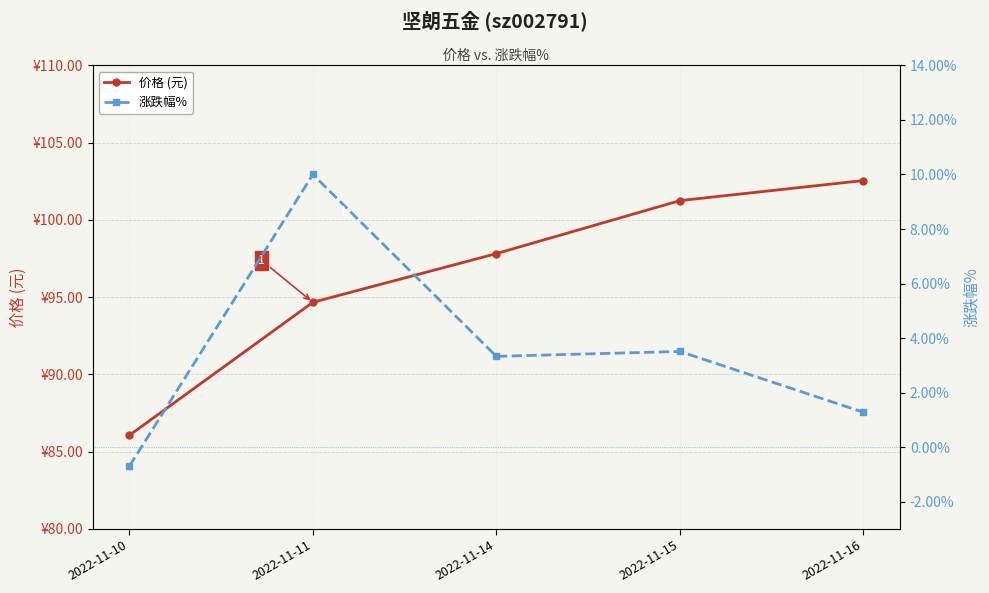

Which series changed the most between 2022-11-10 and 2022-11-15?

价格 (元)